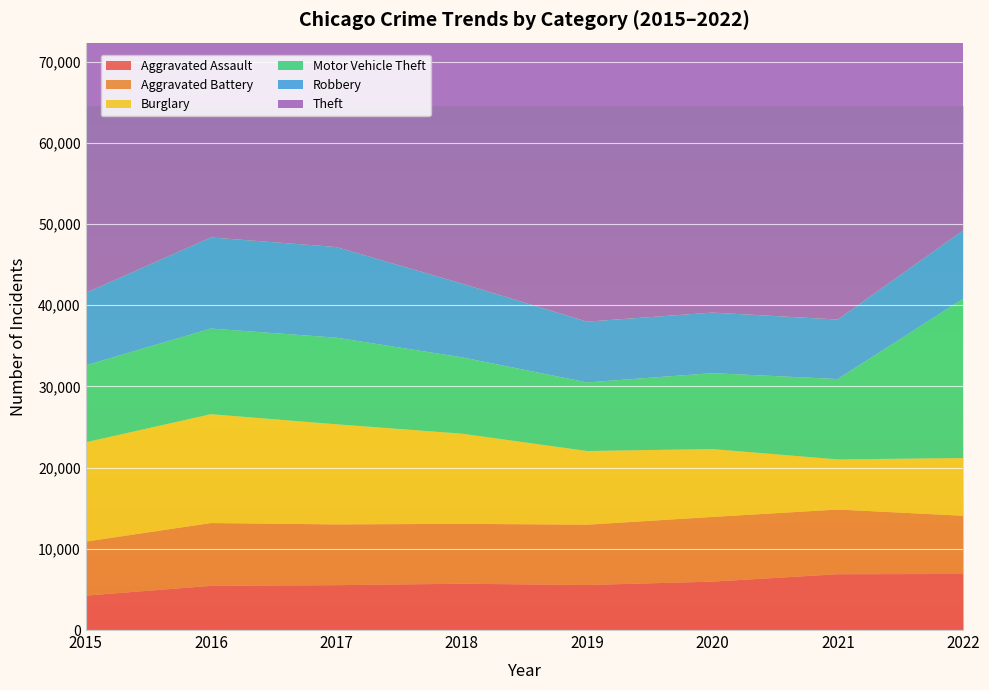

Reading left to right, transcribe all the data shown in this chart.

Aggravated Assault: 2015=4237	2016=5439	2017=5525	2018=5702	2019=5546	2020=5962	2021=6873	2022=6905
Aggravated Battery: 2015=6647	2016=7739	2017=7484	2018=7379	2019=7427	2020=7966	2021=7969	2022=7169
Burglary: 2015=12239	2016=13403	2017=12330	2018=11106	2019=9075	2020=8360	2021=6174	2022=7108
Motor Vehicle Theft: 2015=9467	2016=10550	2017=10670	2018=9404	2019=8454	2020=9349	2021=9896	2022=19624
Robbery: 2015=8918	2016=11224	2017=11163	2018=9086	2019=7481	2020=7462	2021=7329	2022=8418
Theft: 2015=53990	2016=58407	2017=60787	2018=61454	2019=58955	2020=39472	2021=38260	2022=51514